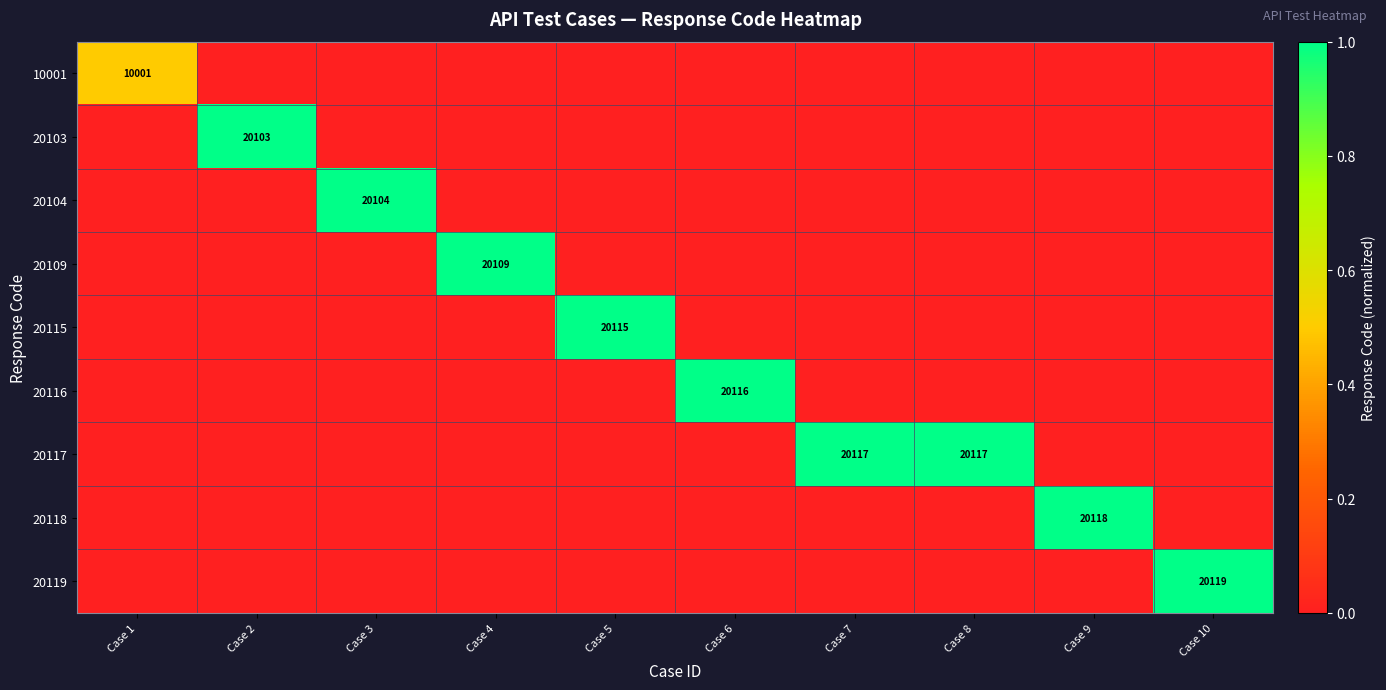

True or false: 20119 has a value of -0.7 at Case 5.

False